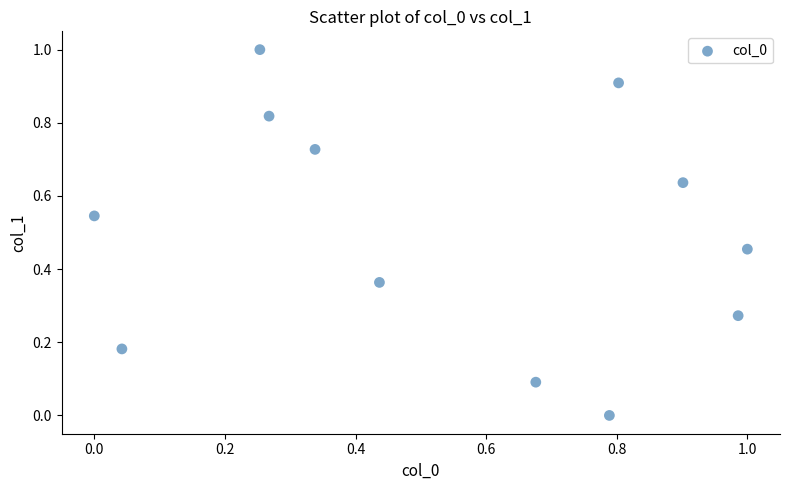

What is the range of Y values (max minus min)?

1.0